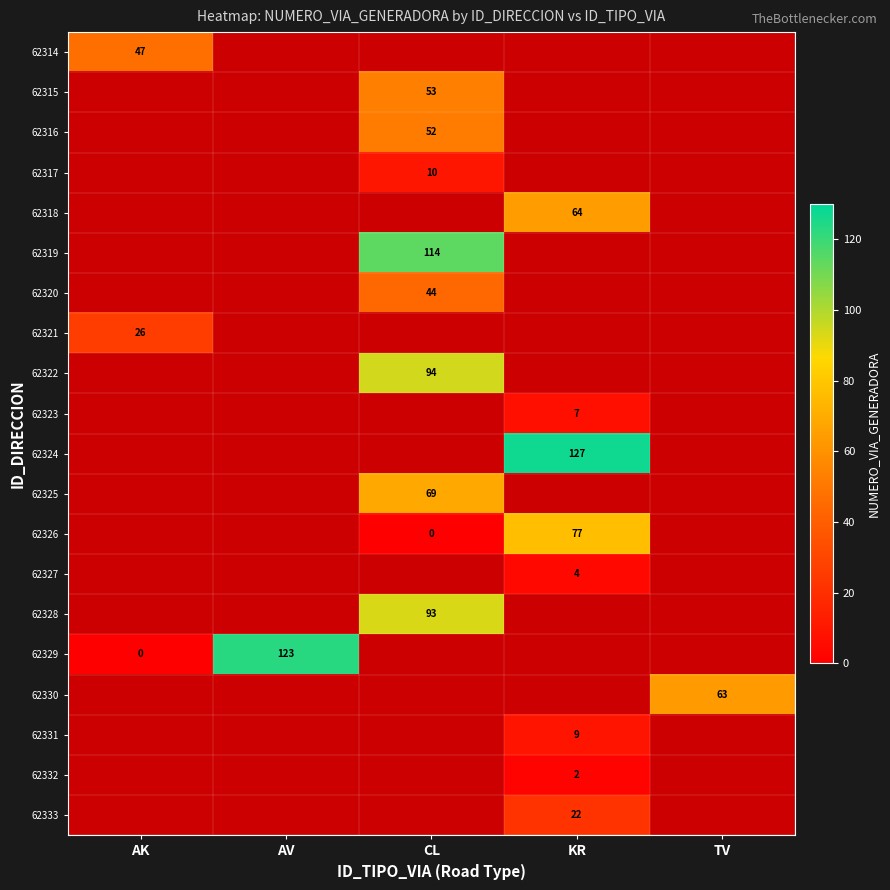

True or false: 62332 has a value of 3 at KR.

False